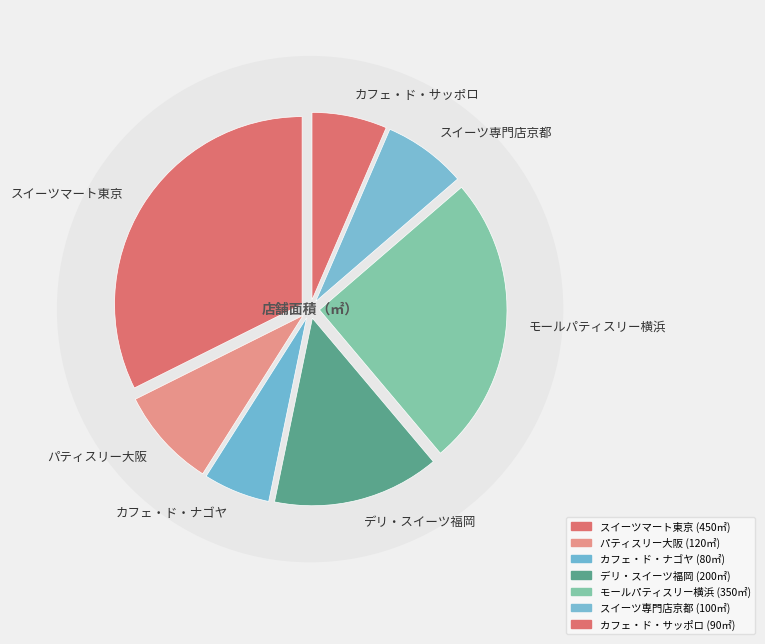

What percentage is NOT represented by C001?

67.6%